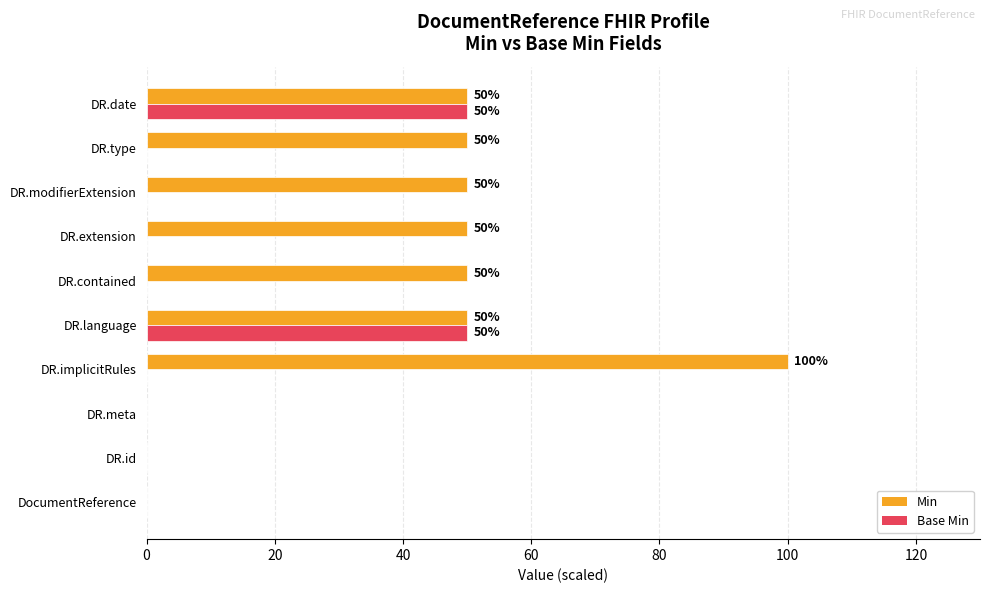

True or false: Base Min has a value of -26 at DR.contained.

False